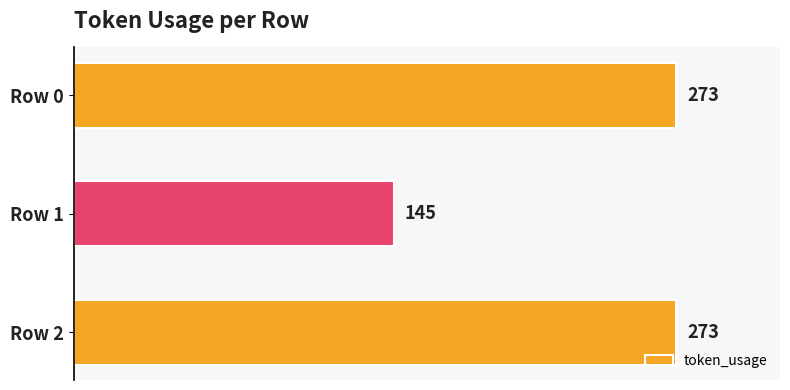

The value at Row 0 is 92. True or false?

False